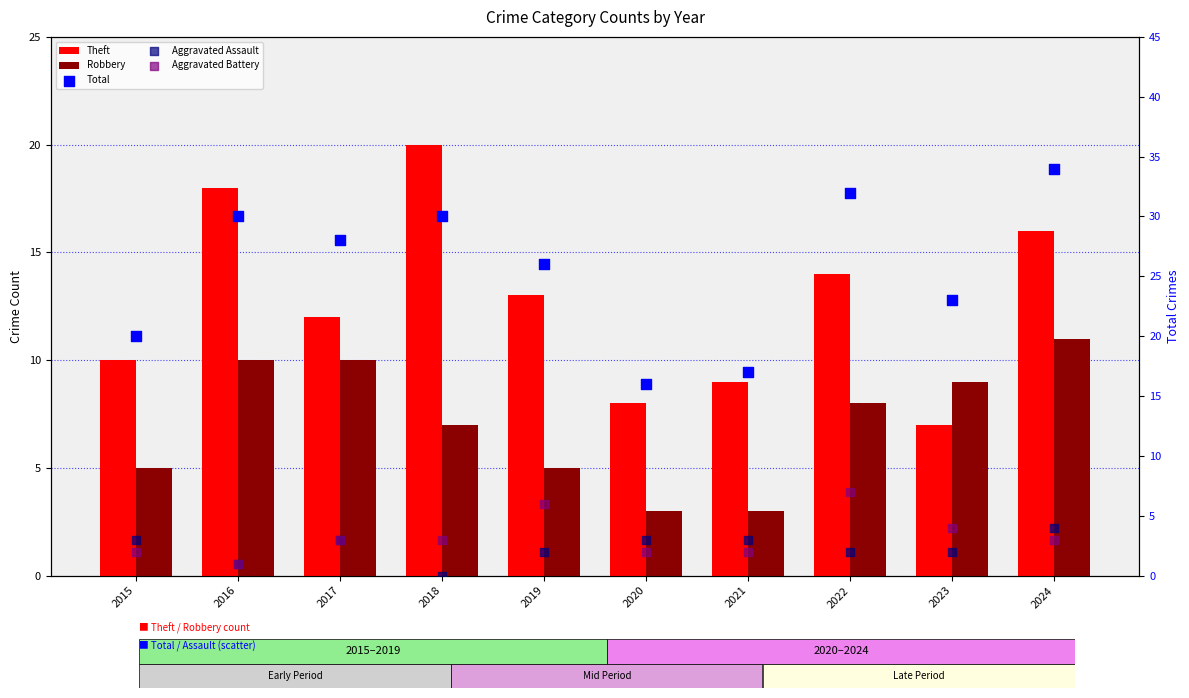

Which series has the widest spread of Y values?

Total